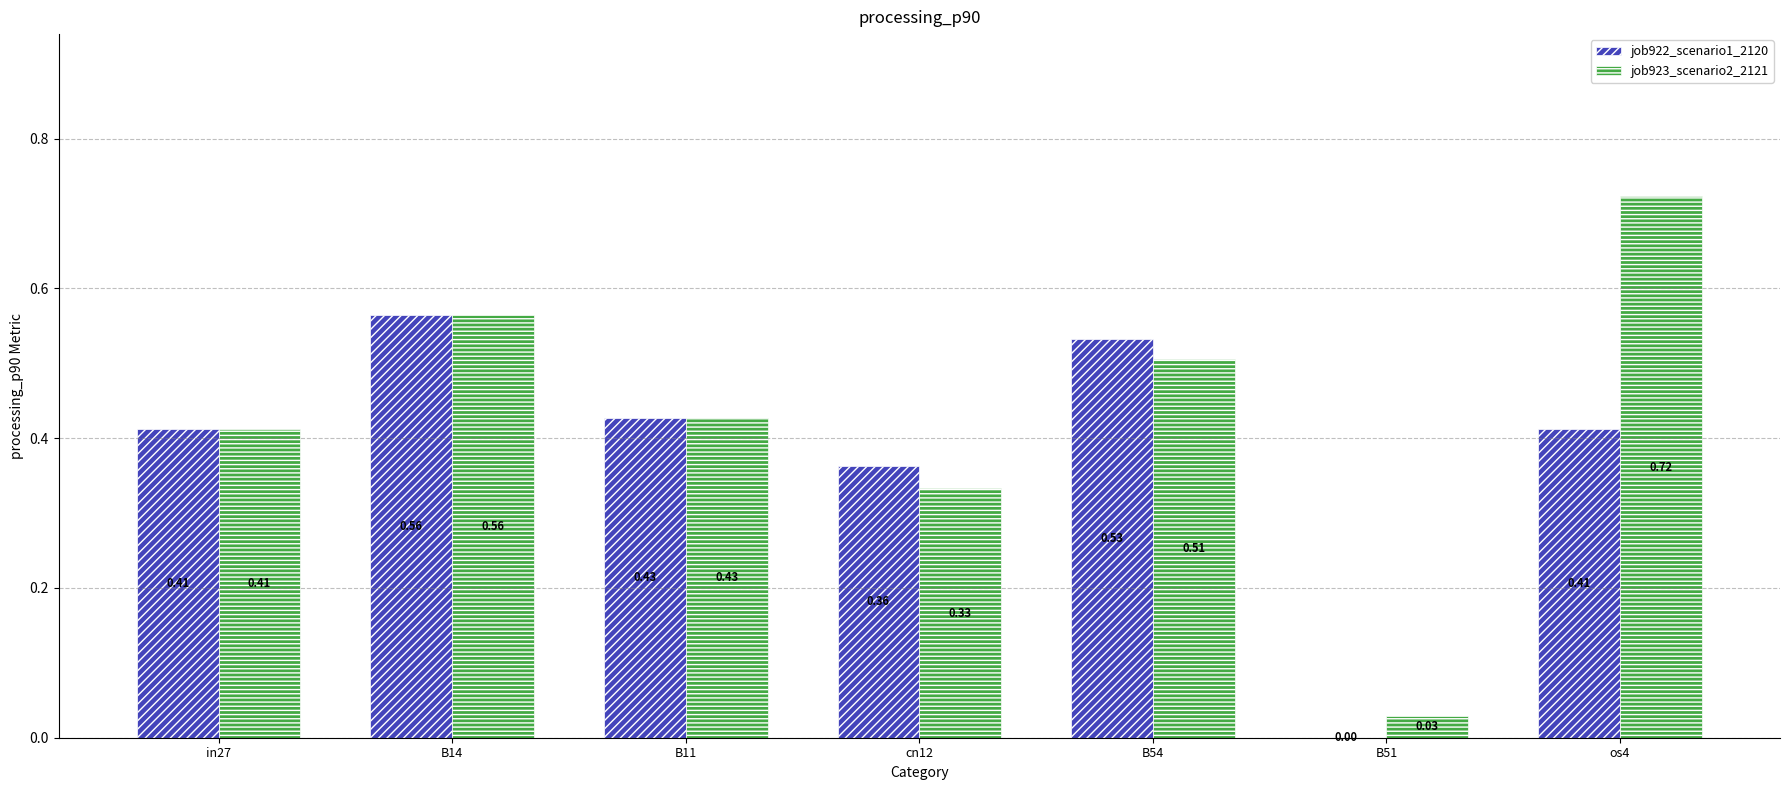

Which series has the largest total across all categories?

job923_scenario2_2121